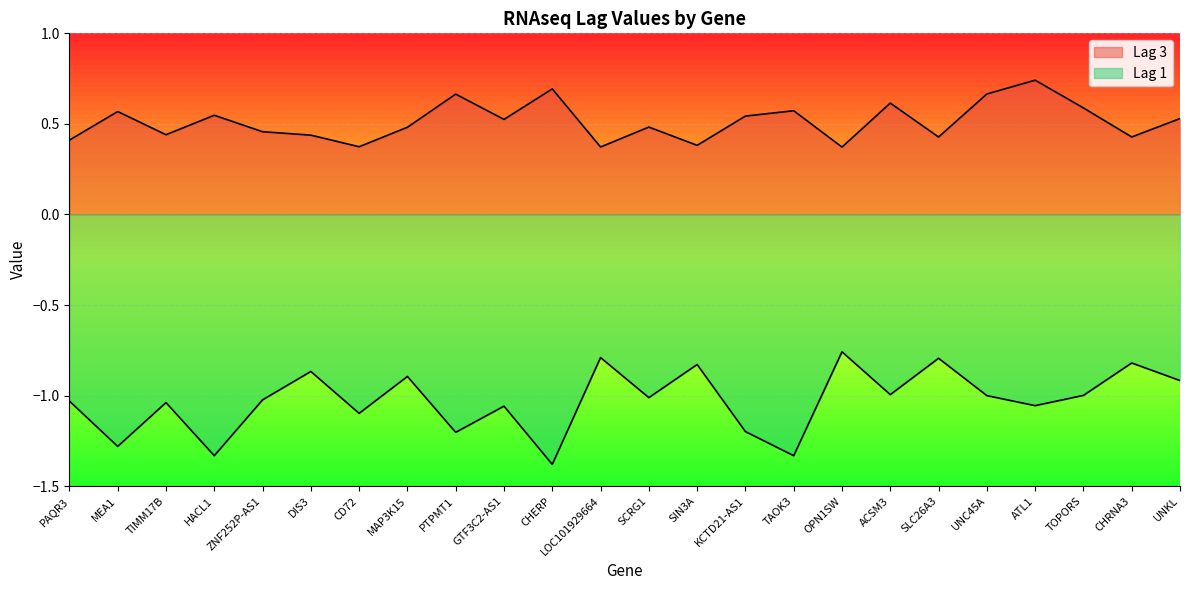

Reading left to right, extract all data points from this chart.

Lag 3: 0.4	0.6	0.4	0.5	0.5	0.4	0.4	0.5	0.7	0.5	0.7	0.4	0.5	0.4	0.5	0.6	0.4	0.6	0.4	0.7	0.7	0.6	0.4	0.5
Lag 1: -1.0	-1.3	-1.0	-1.3	-1.0	-0.9	-1.1	-0.9	-1.2	-1.1	-1.4	-0.8	-1.0	-0.8	-1.2	-1.3	-0.8	-1.0	-0.8	-1.0	-1.1	-1.0	-0.8	-0.9